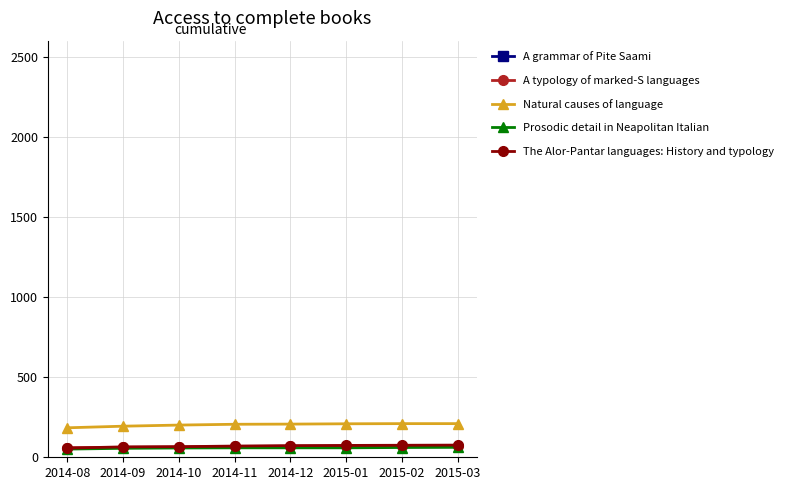

What is the highest value of the A typology of marked-S languages series?

71